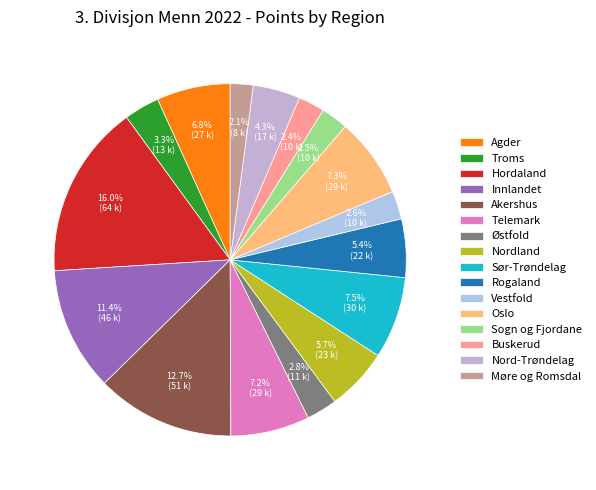

Count the number of slices in the pie.

16